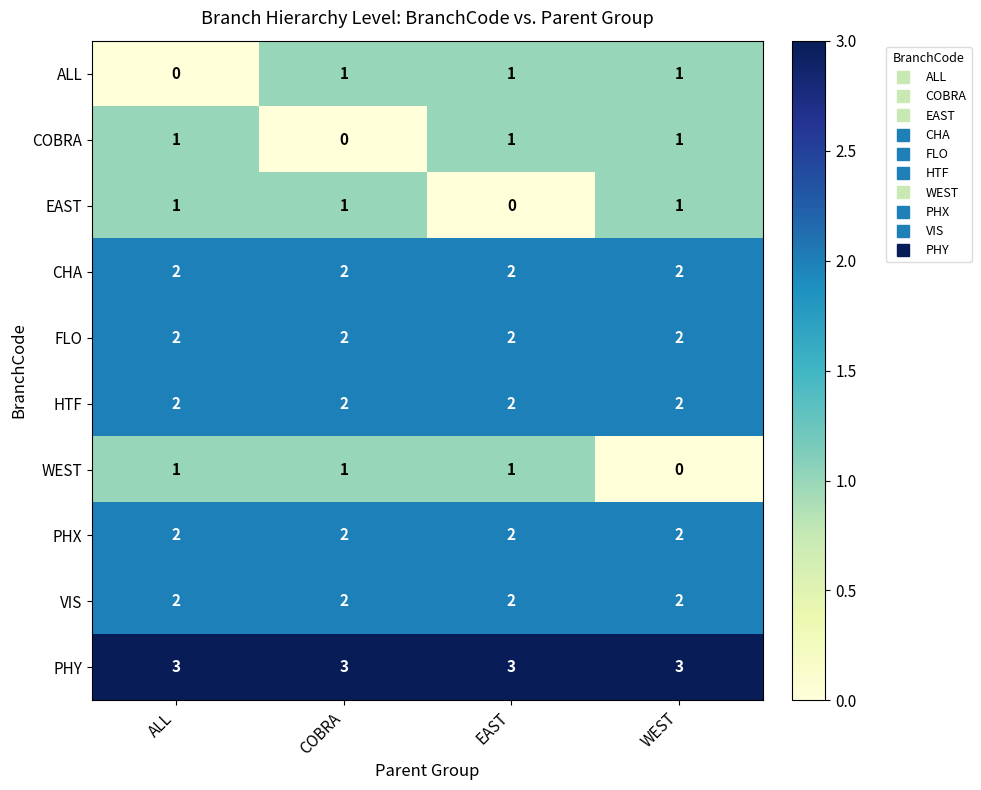

What is the difference between the highest and lowest values at COBRA?

3